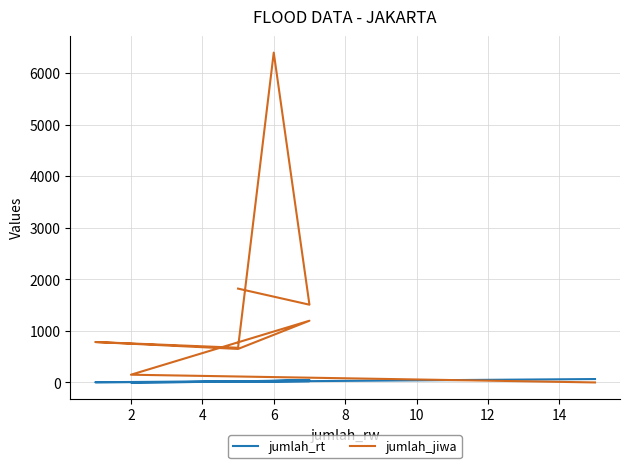

At how many categories does at least one series exceed 3537?

1